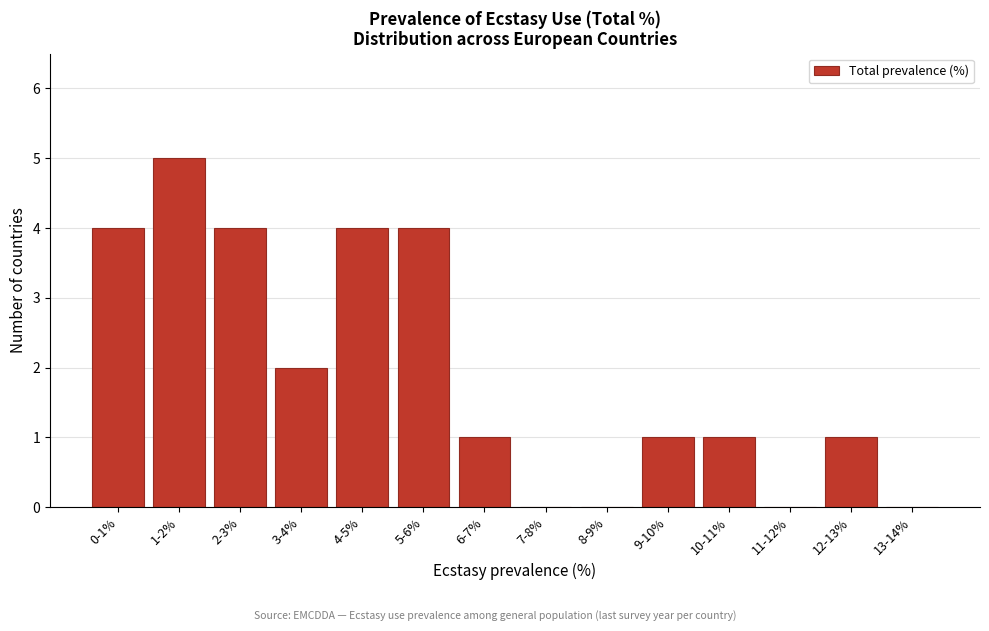

Reading left to right, transcribe all the data shown in this chart.

0-1%=4	1-2%=5	2-3%=4	3-4%=2	4-5%=4	5-6%=4	6-7%=1	7-8%=0	8-9%=0	9-10%=1	10-11%=1	11-12%=0	12-13%=1	13-14%=0